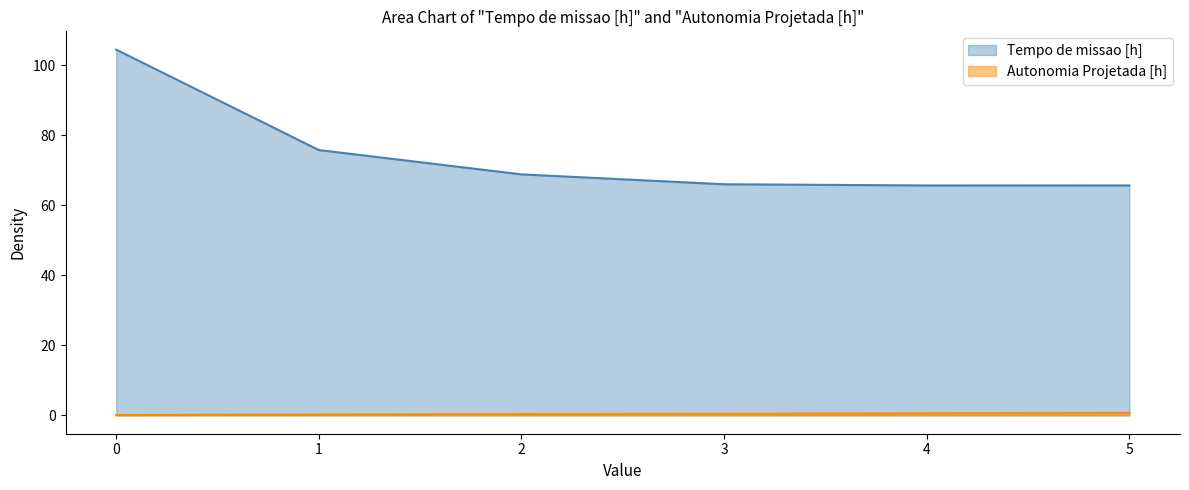

What is the total value across all series at 0?

104.6